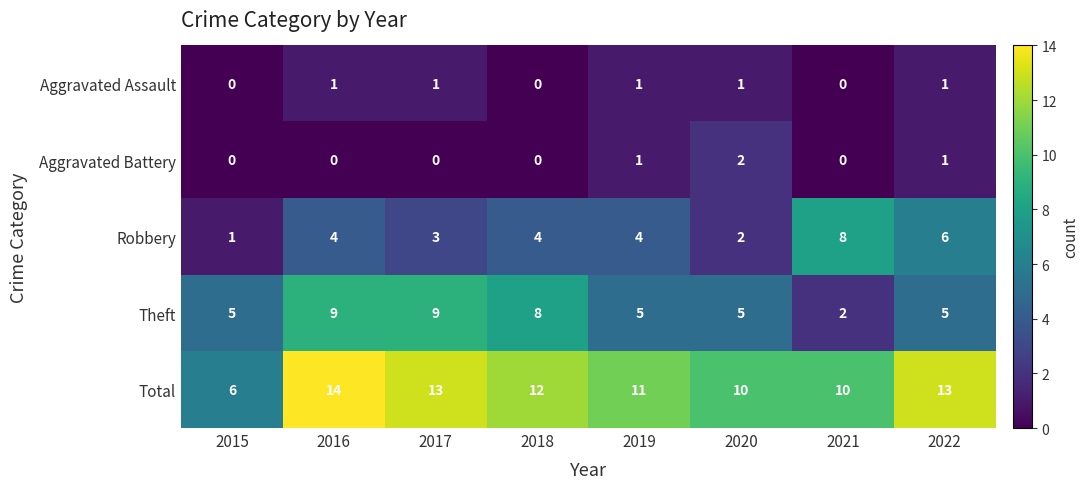

How many Theft values are between 5 and 9?

7